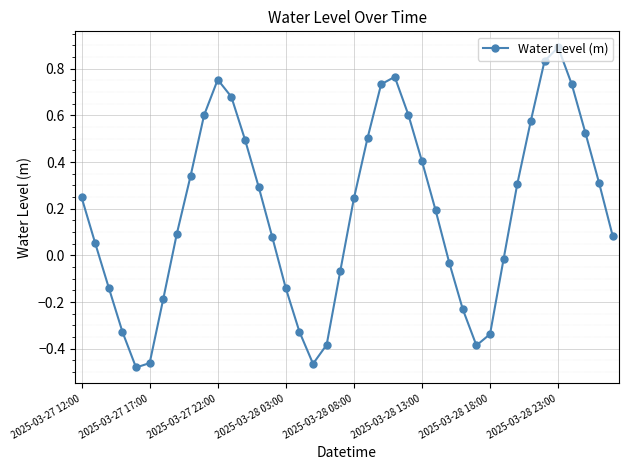

What is the maximum value shown in the chart?

0.9